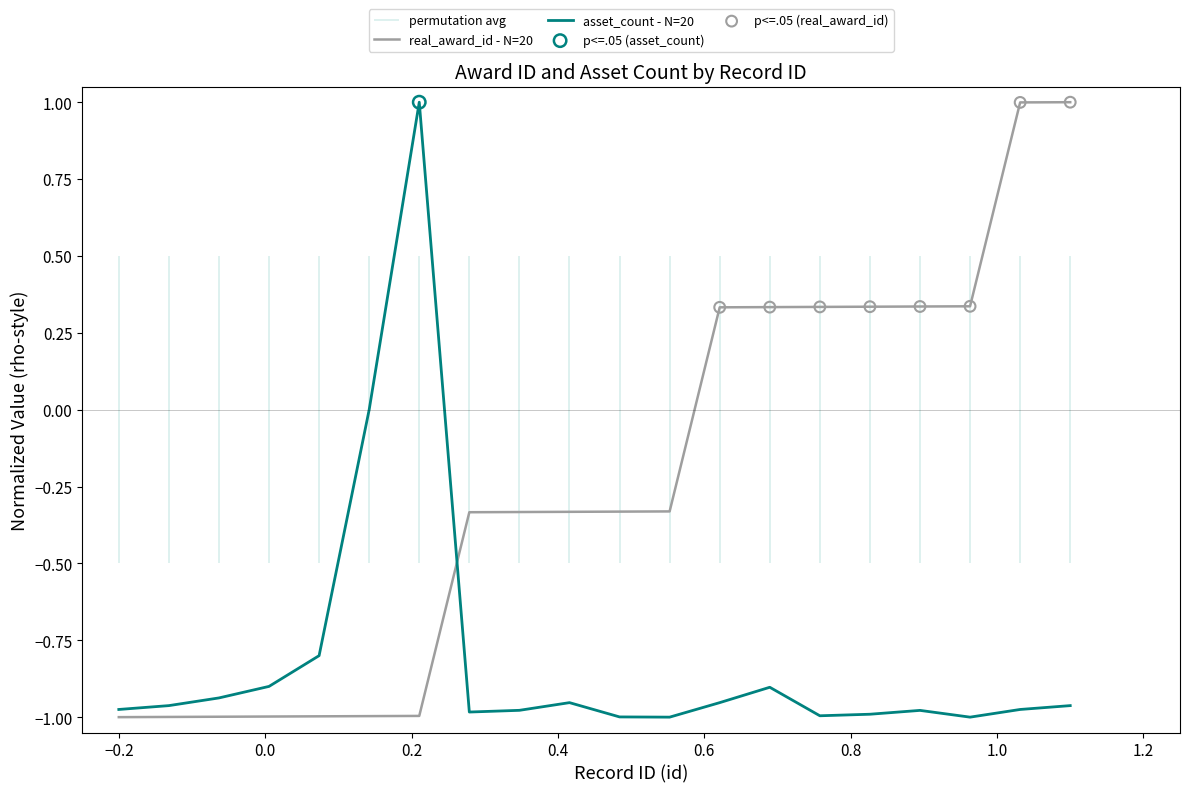

At how many categories does at least one series exceed 0?

9